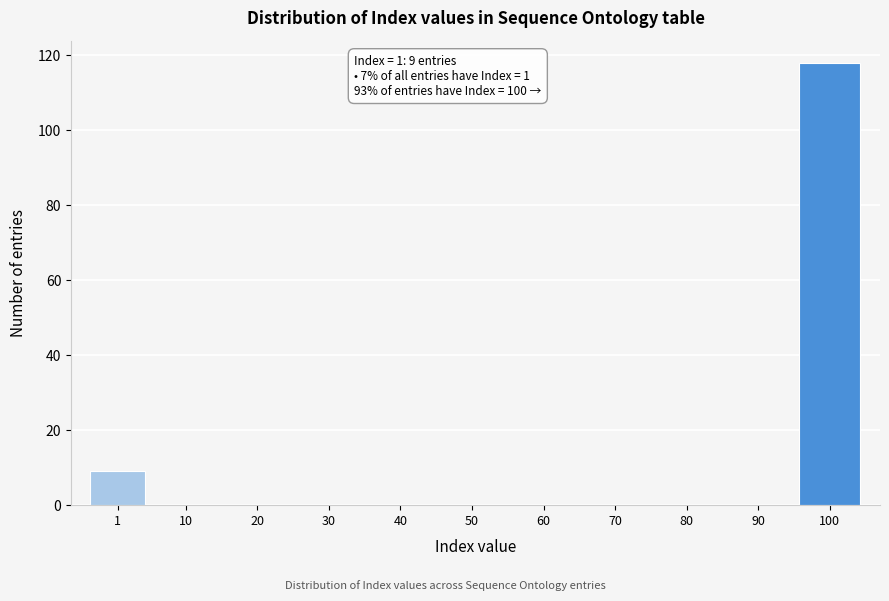

Reading left to right, extract all data points from this chart.

1=9	10=0	20=0	30=0	40=0	50=0	60=0	70=0	80=0	90=0	100=118